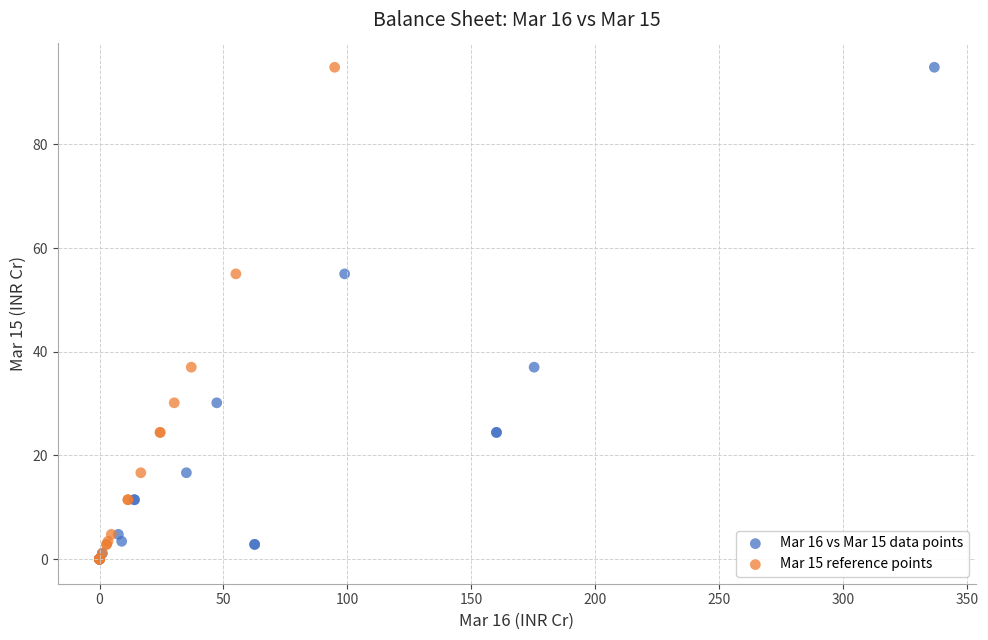

What are all the series names shown in the legend?

Mar 16 vs Mar 15 data points, Mar 15 reference points